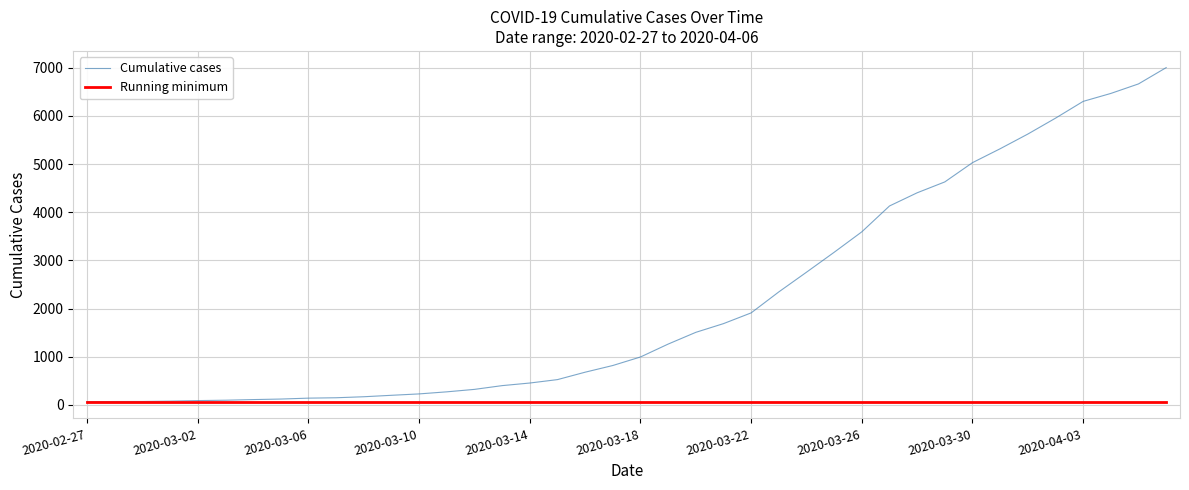

List the series in order of their overall mean, lowest first.

Running minimum, Cumulative cases